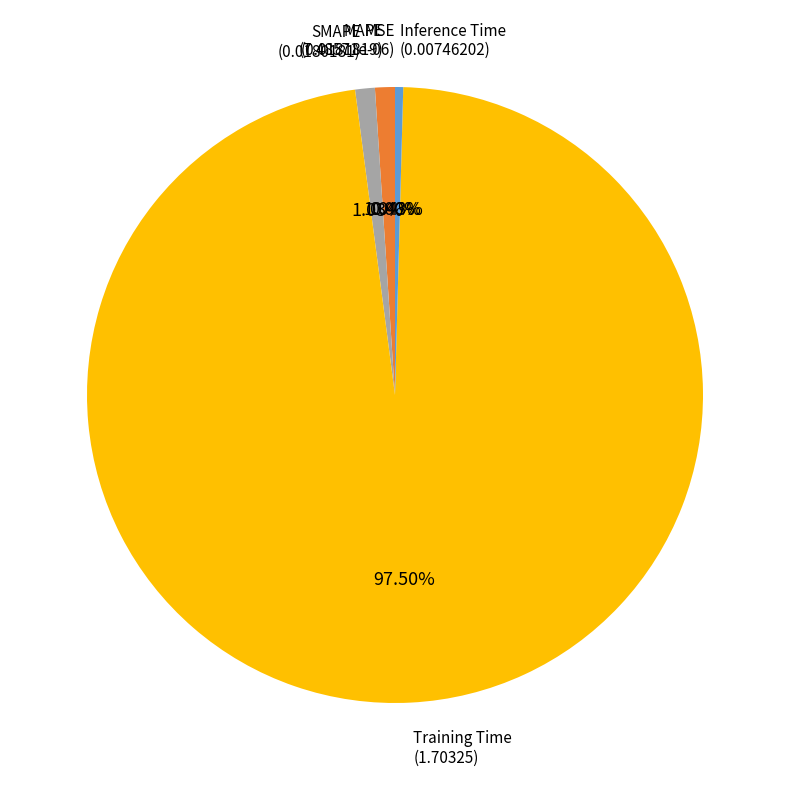

Is there any slice that represents more than half of the pie?

Yes